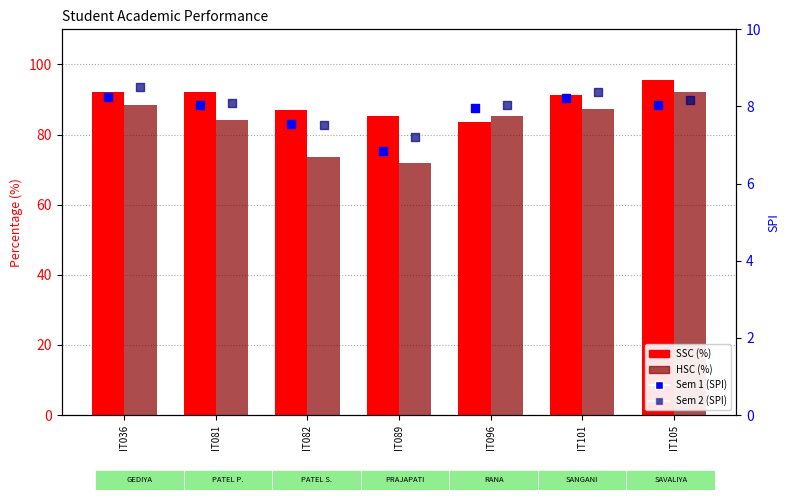

Which series contains the highest Y value?

SSC (%)